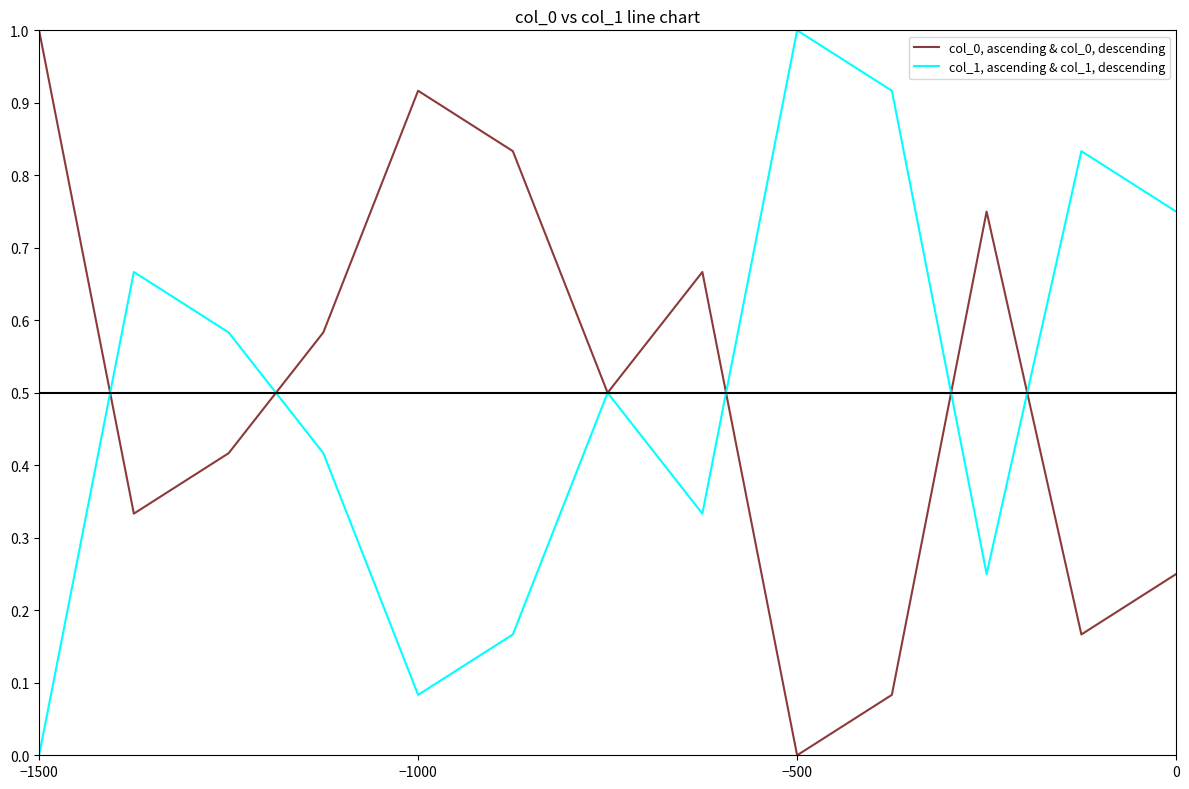

What is the maximum value shown in the chart?

1.0